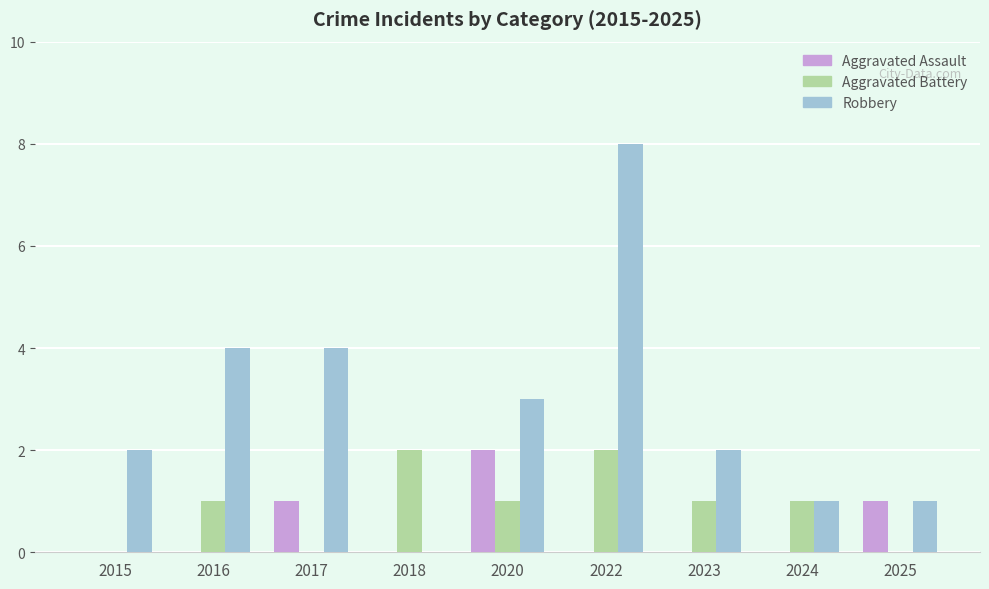

Which series changed the most between 2016 and 2023?

Robbery